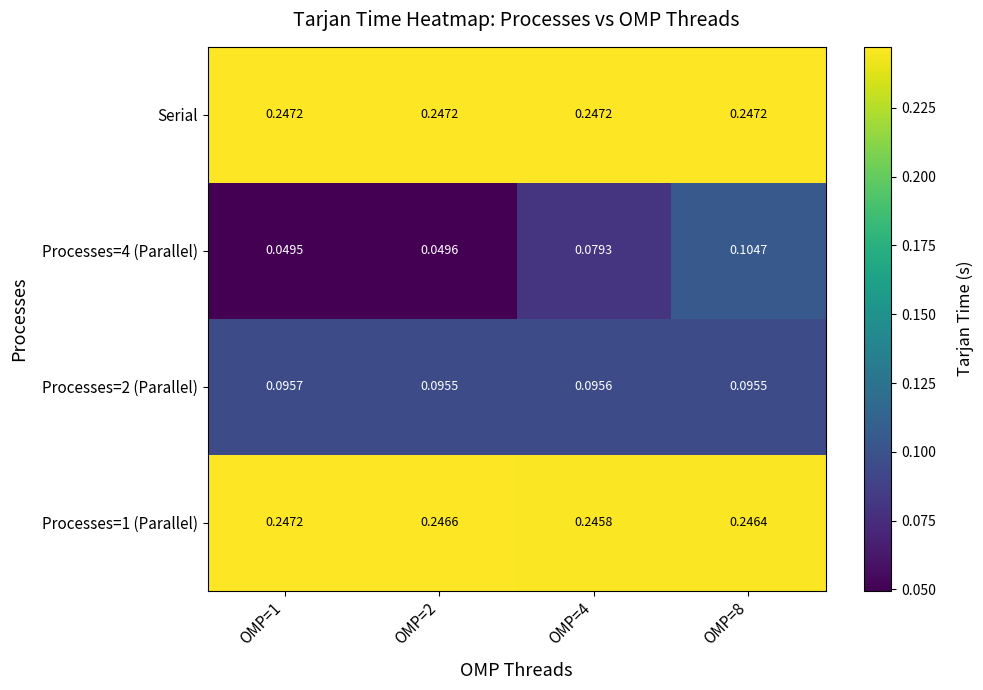

How many categories are shown in the chart?

4